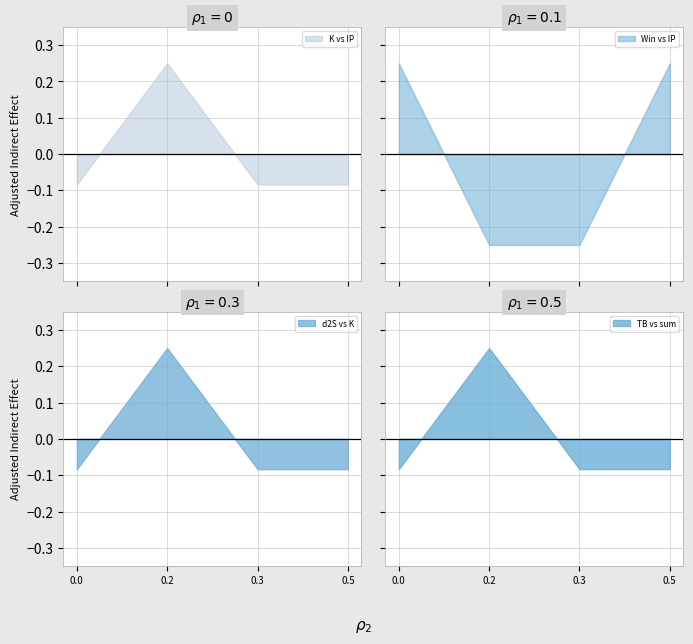

True or false: K vs IP has more than 1 interior local peaks.

False